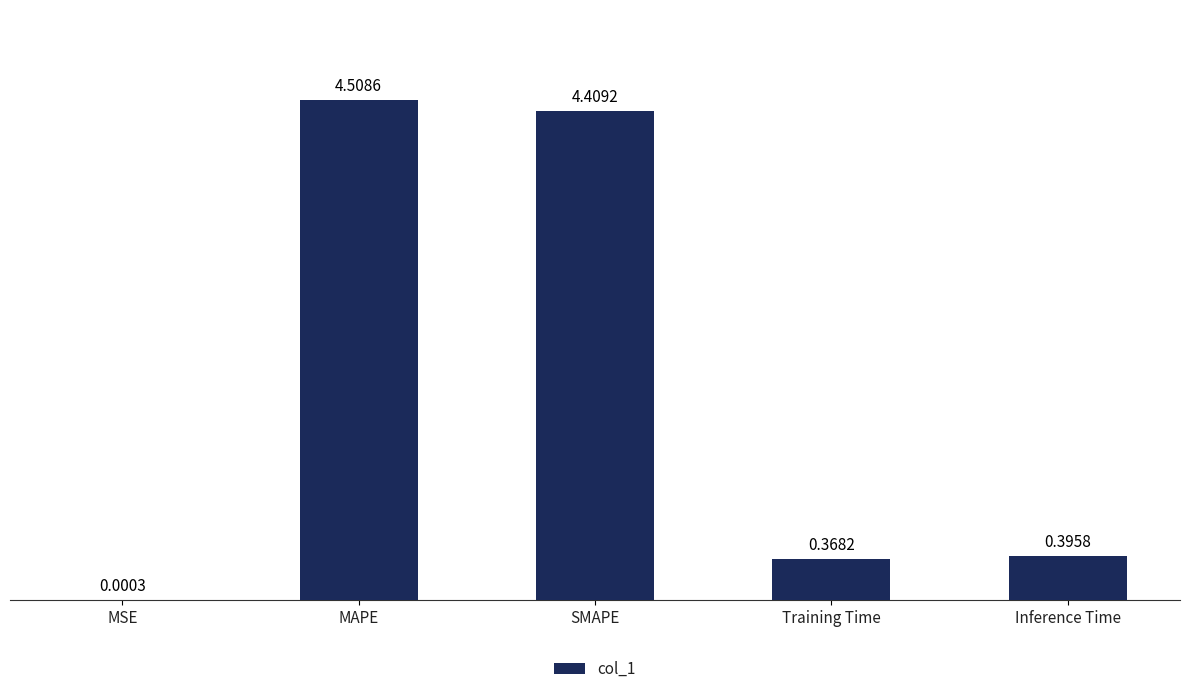

The value at SMAPE is 4.4. True or false?

True